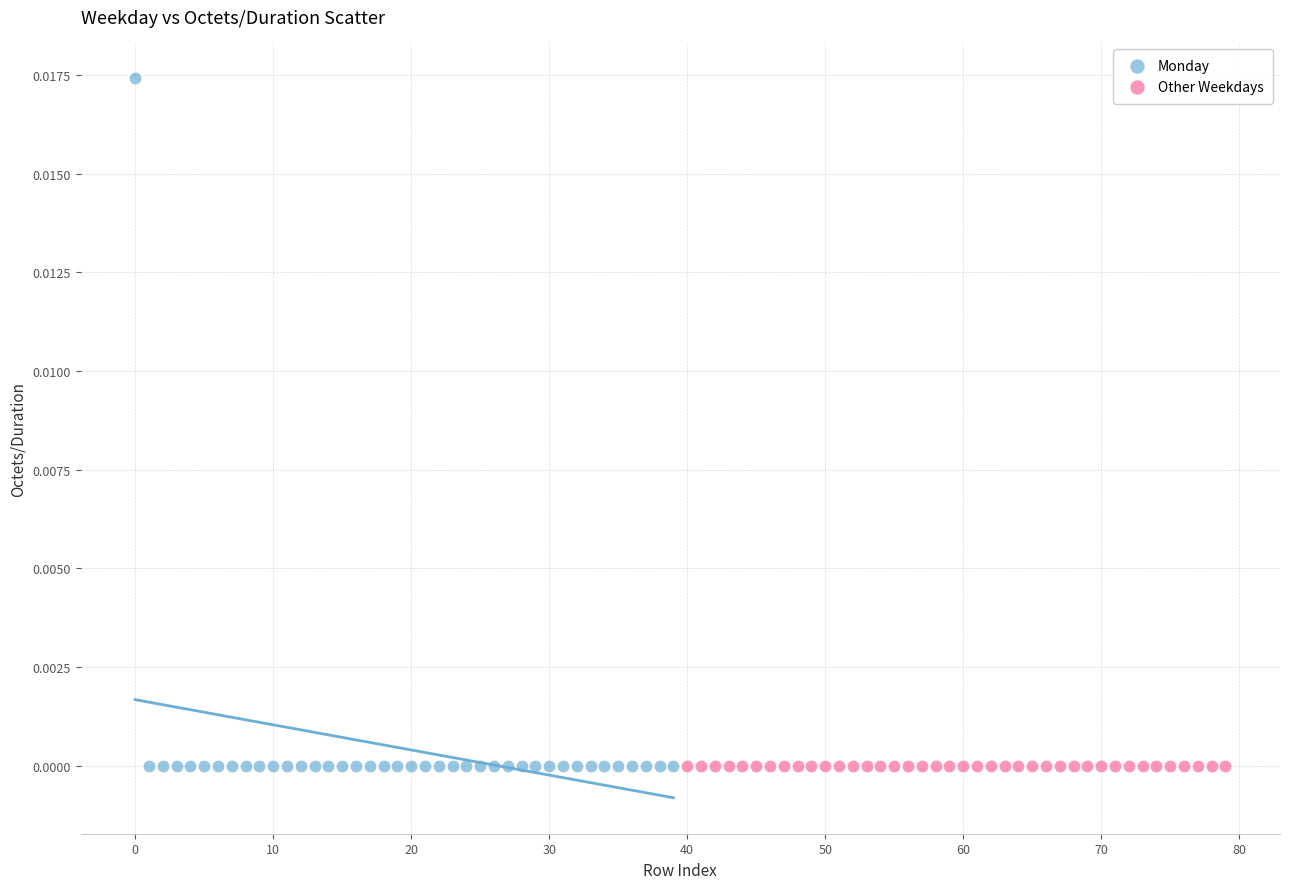

Which series contains the highest Y value?

Monday